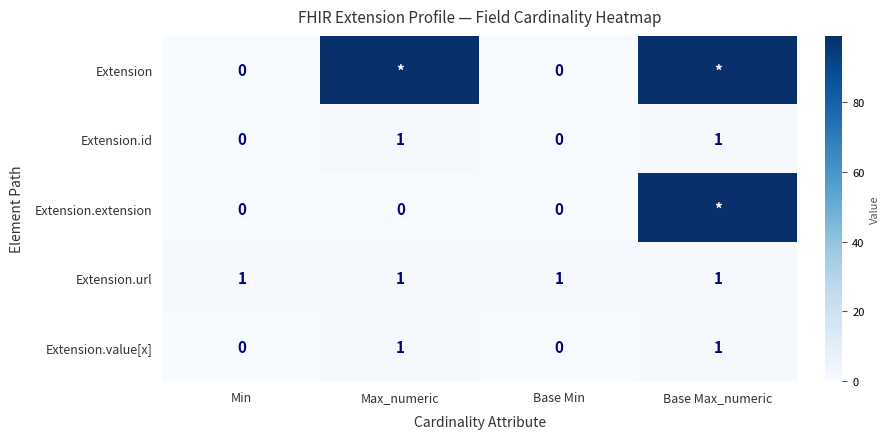

How many Extension.value[x] values are between 0 and 1?

4